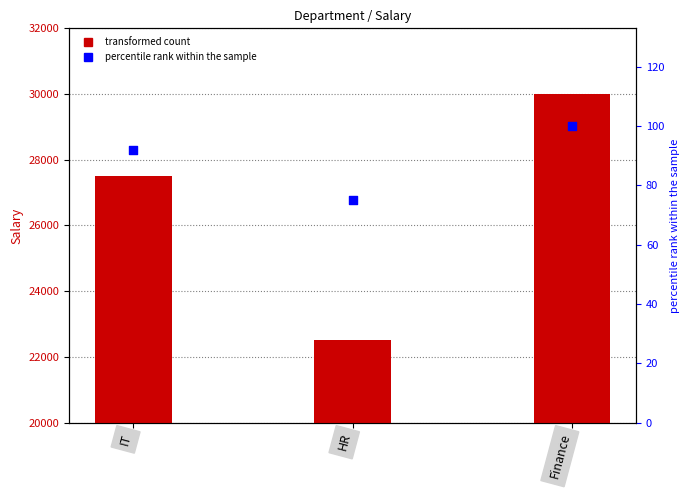

At how many categories does at least one series exceed 4130?

3